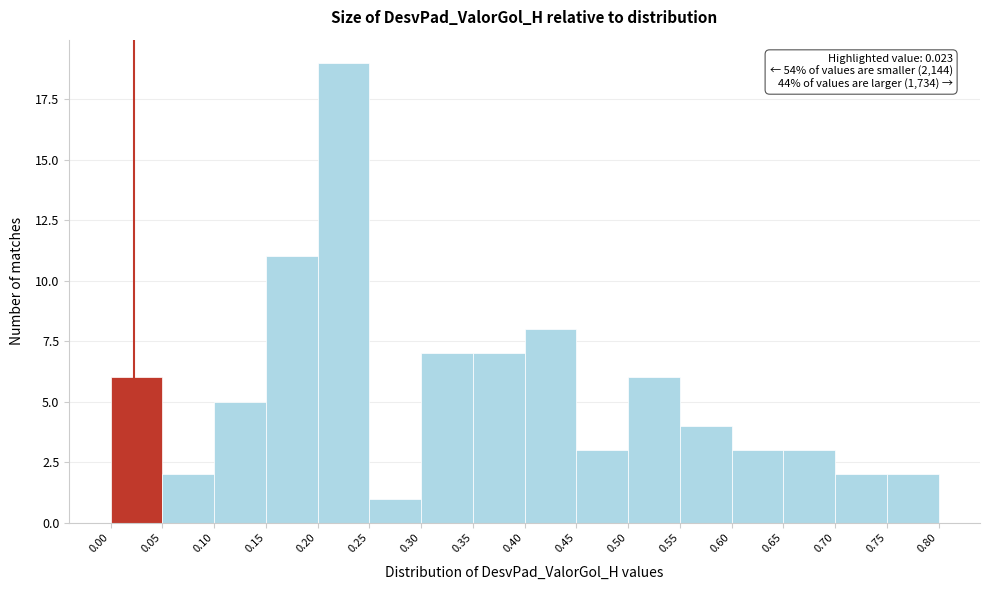

Which range on the x-axis has the tallest bar?

0.20 to 0.25